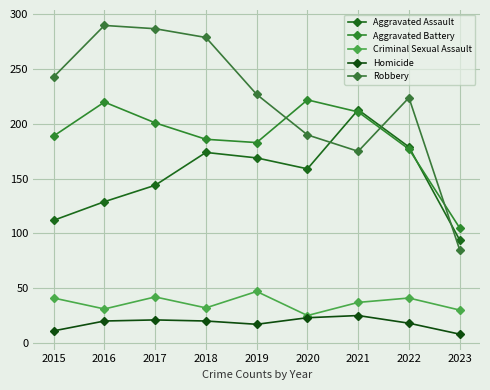

List the labels in order of Robbery value, largest first.

2016, 2017, 2018, 2015, 2019, 2022, 2020, 2021, 2023